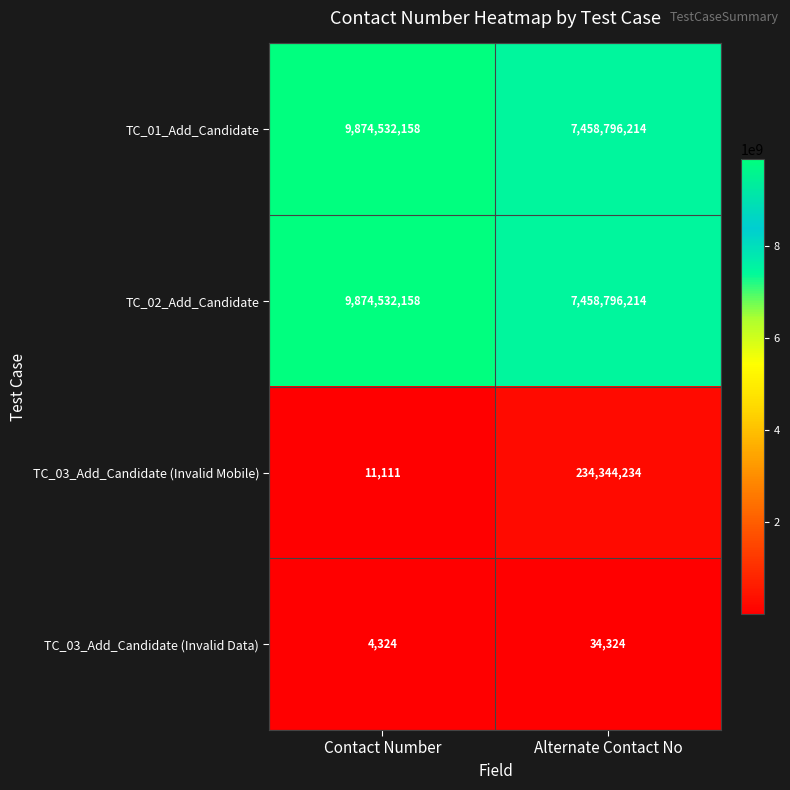

At which label is TC_03_Add_Candidate (Invalid Data) closest to 19324?

Contact Number